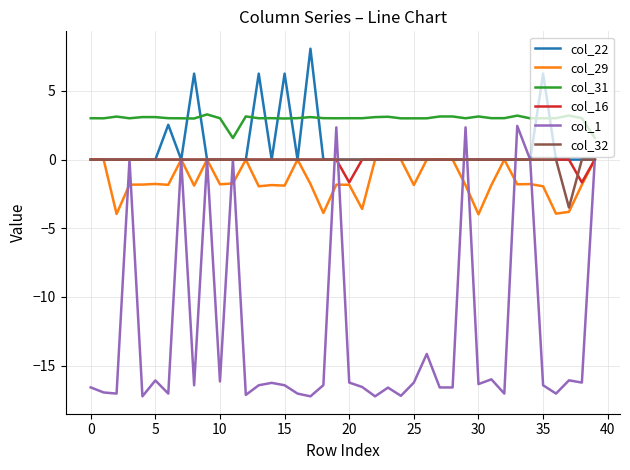

True or false: col_1 has more than 2 interior local peaks.

True